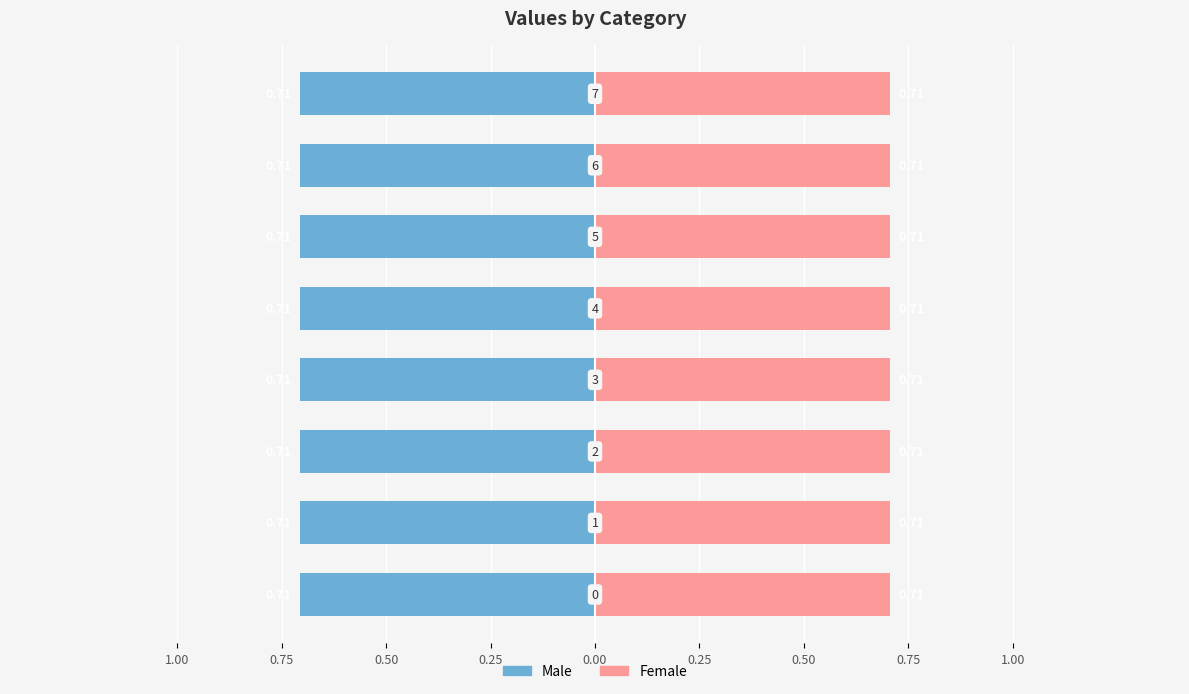

The value of Female at 1 is 0.5. True or false?

False